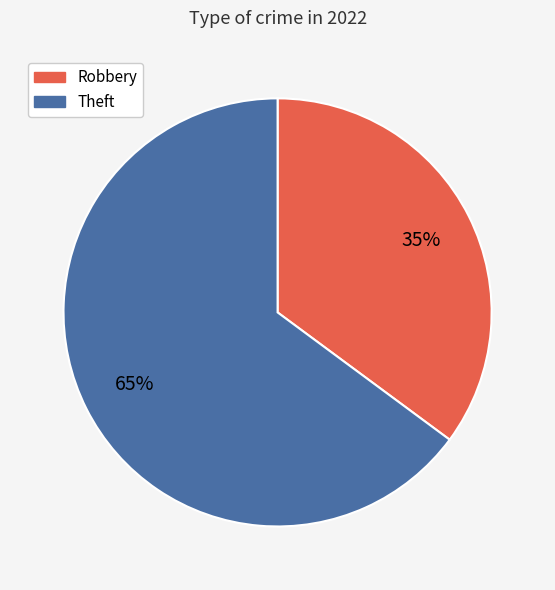

Count the number of slices in the pie.

2